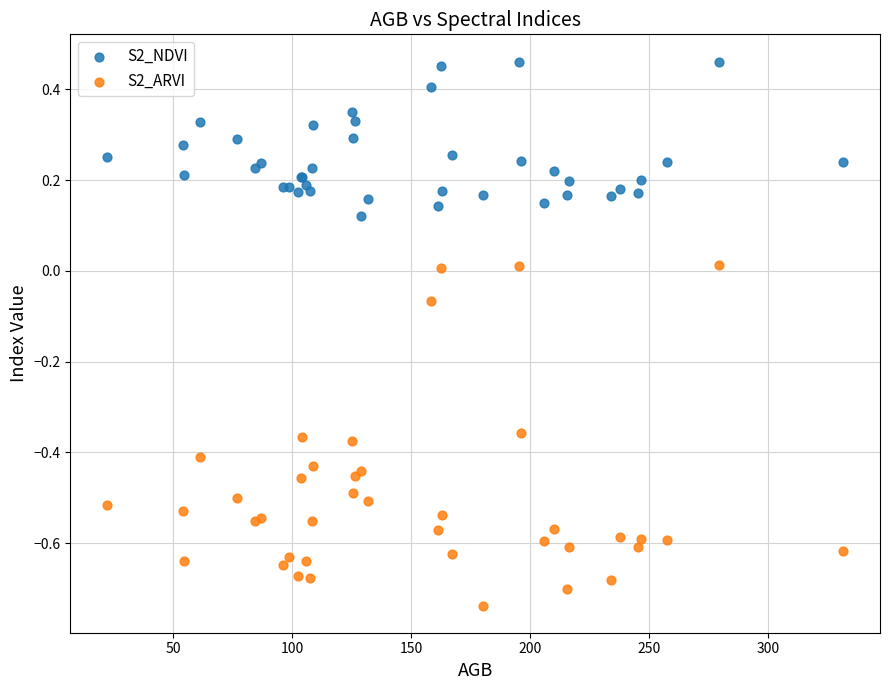

What is the X range (max minus min) for the scatter plot?

309.2